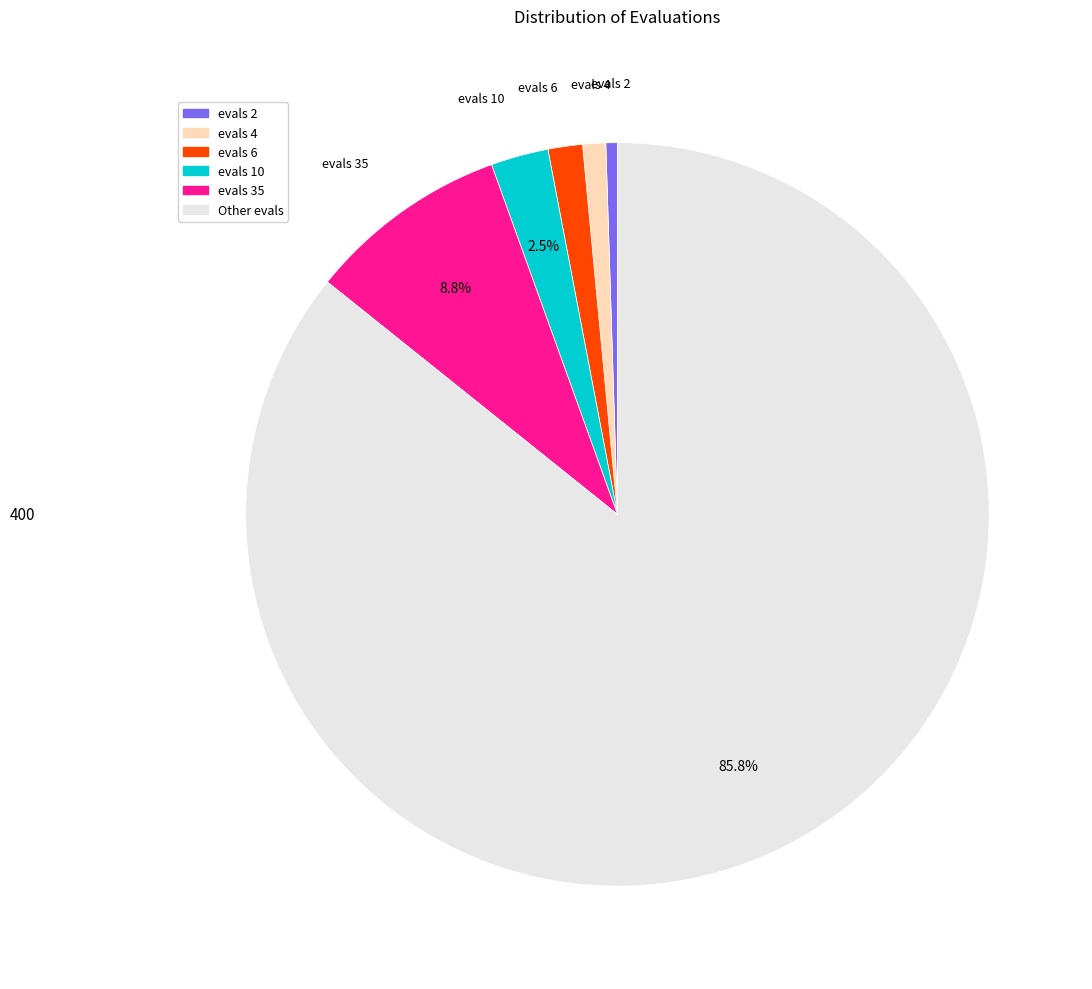

How many slices are in this pie chart?

6